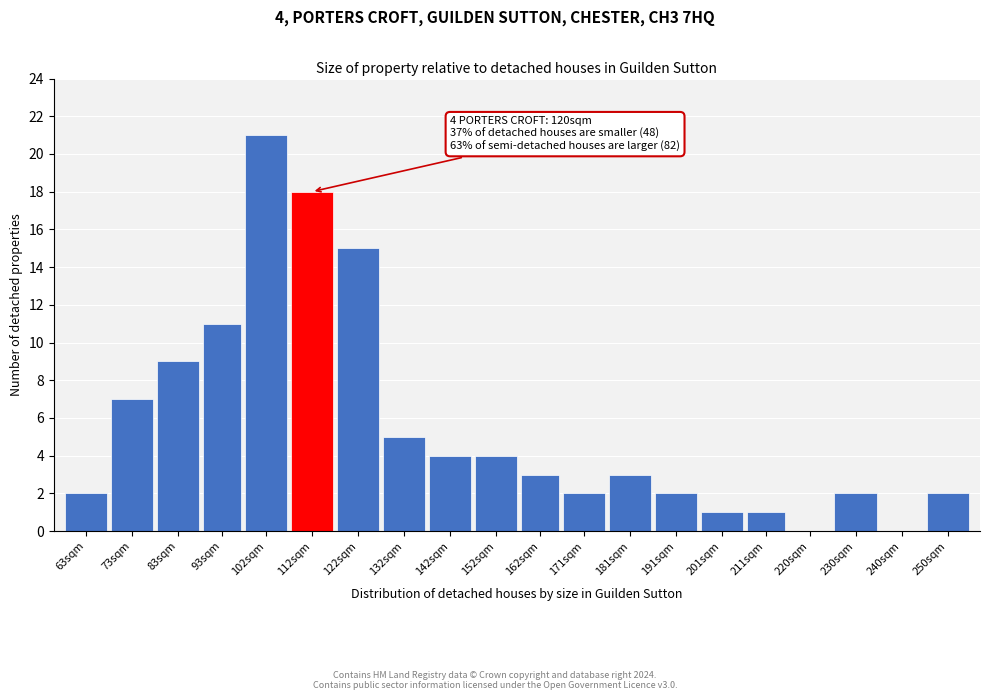

Reading left to right, list all the values displayed in this chart.

63sqm=2	73sqm=7	83sqm=9	93sqm=11	102sqm=21	112sqm=18	122sqm=15	132sqm=5	142sqm=4	152sqm=4	162sqm=3	171sqm=2	181sqm=3	191sqm=2	201sqm=1	211sqm=1	220sqm=0	230sqm=2	240sqm=0	250sqm=2